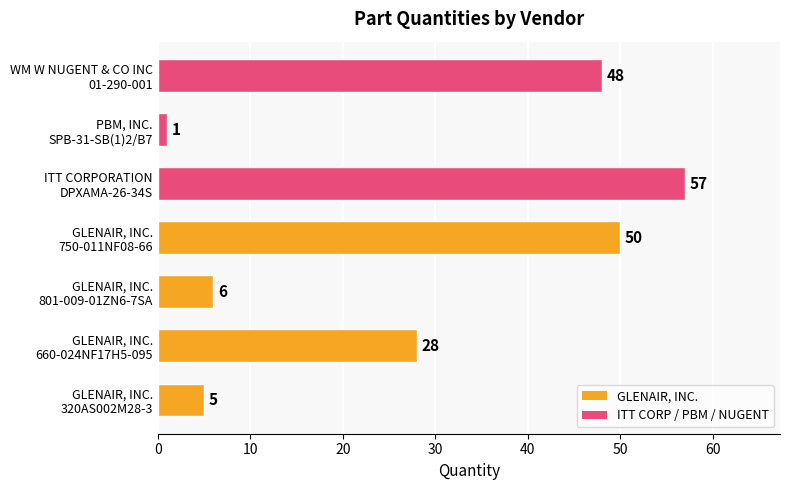

Does the chart contain any negative values?

No